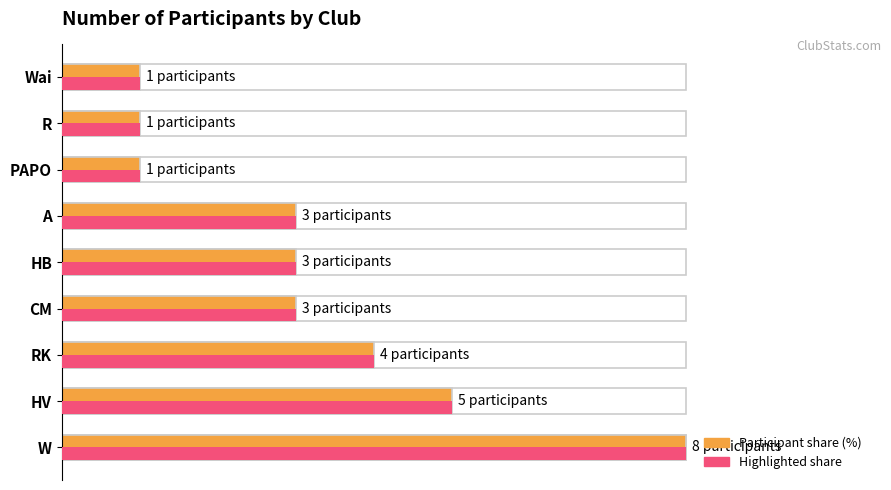

At how many categories does at least one series exceed 40?

3